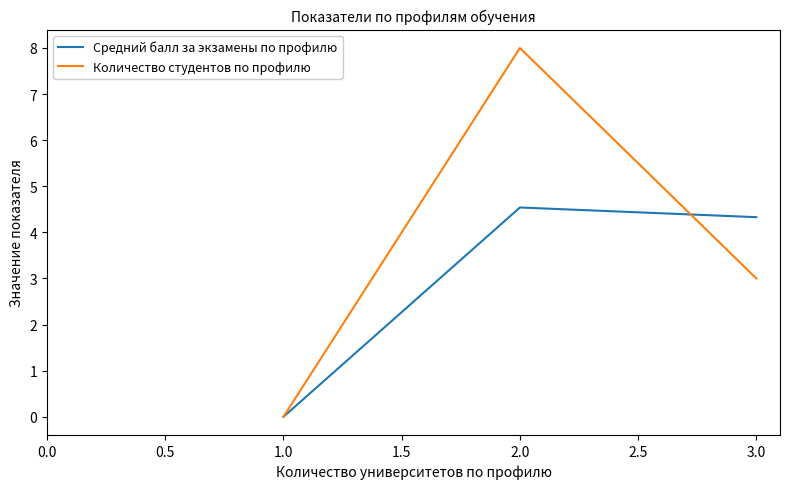

Is this an area chart (filled region under the line)?

No